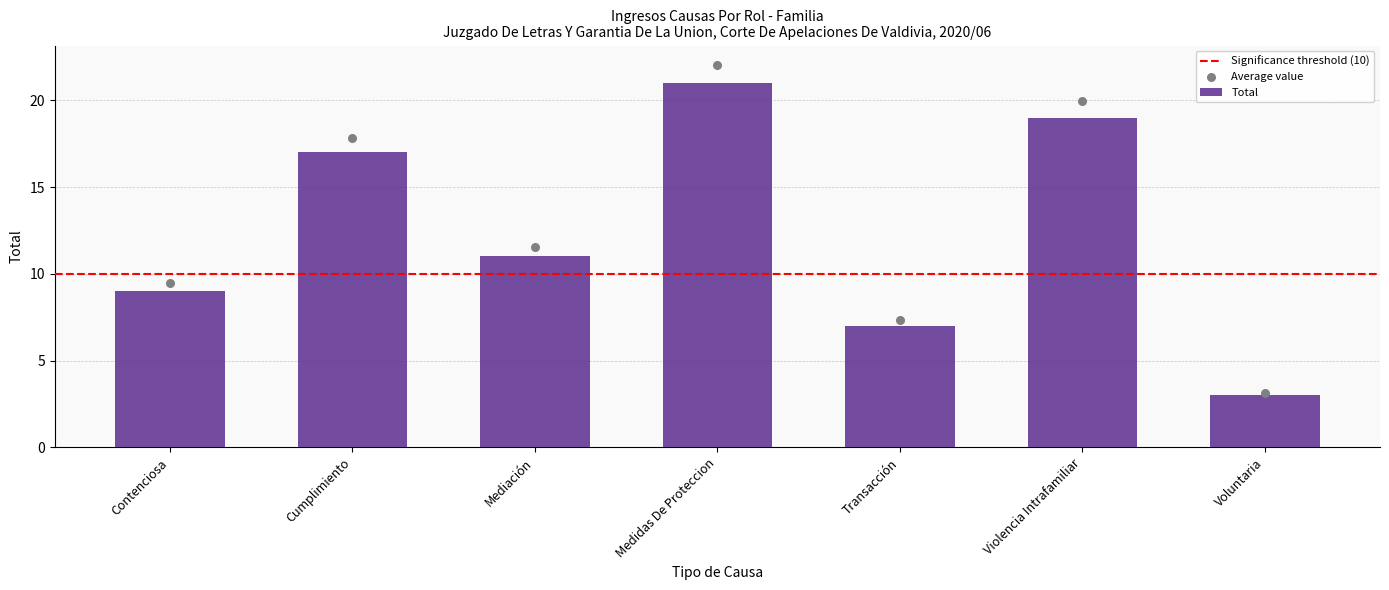

What is the ratio of the value at Mediación to the value at Medidas De Proteccion?

0.5